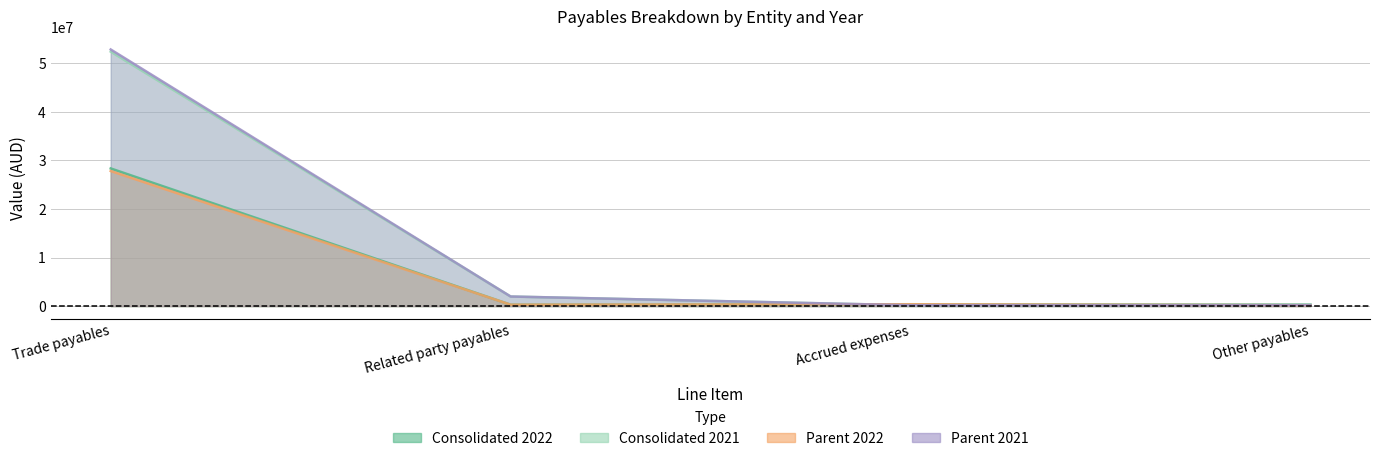

How many data points in Consolidated 2021 are above 1976933?

1